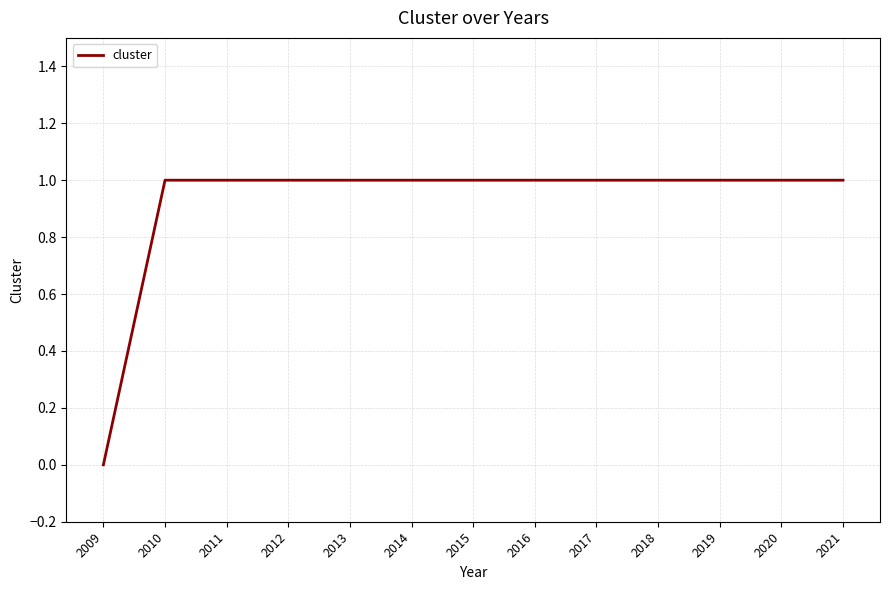

True or false: the data shows 1 at 2019.

True